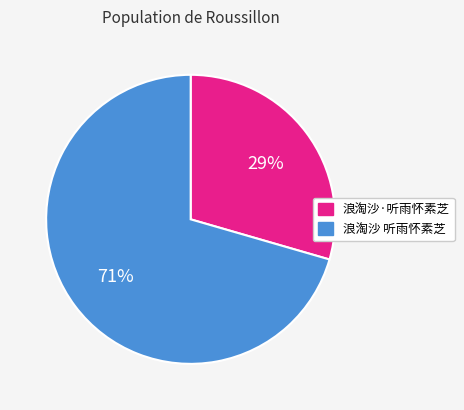

Rank the categories by value from lowest to highest.

浪淘沙·听雨怀素芝, 浪淘沙 听雨怀素芝